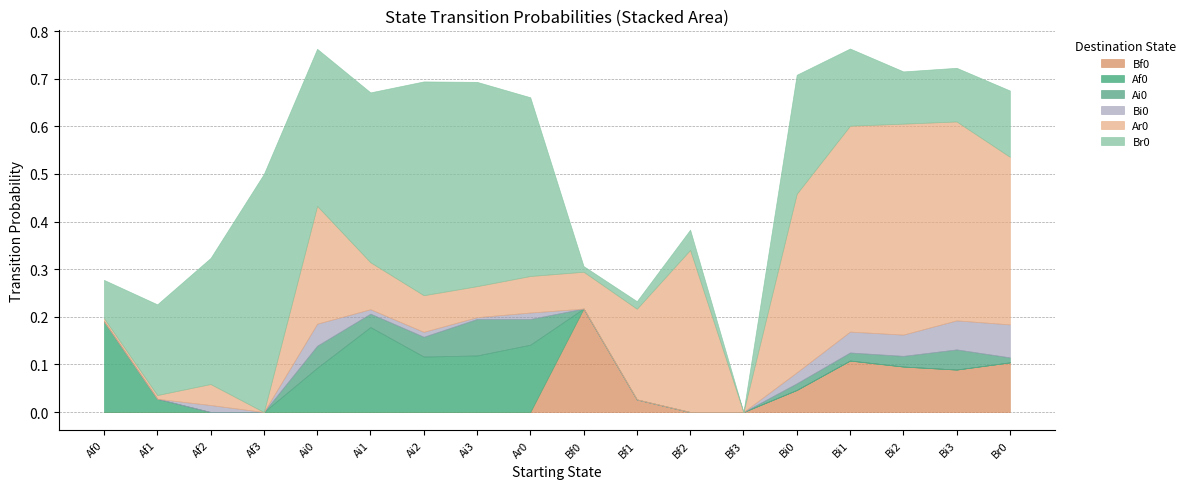

Where is the first local maximum for Bi0?

Af2